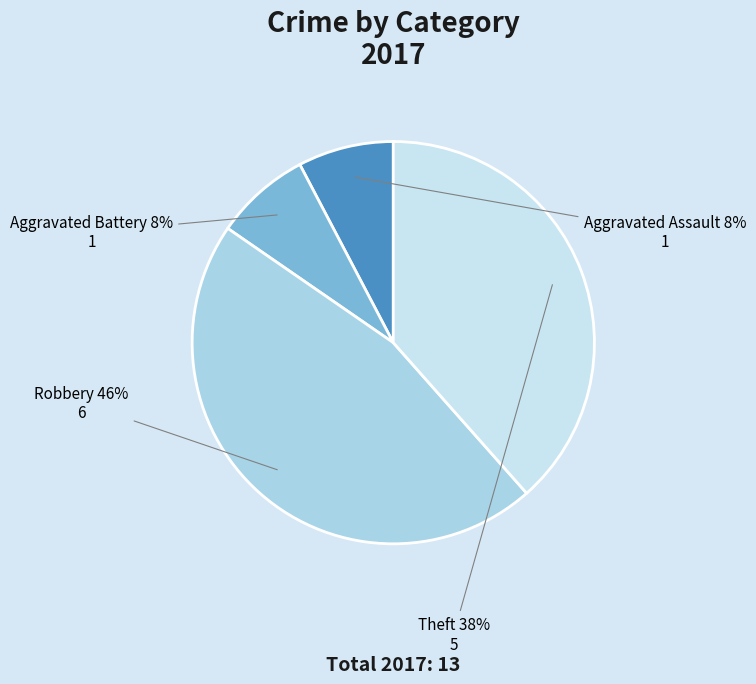

True or false: Aggravated Battery accounts for 8% of the total.

True